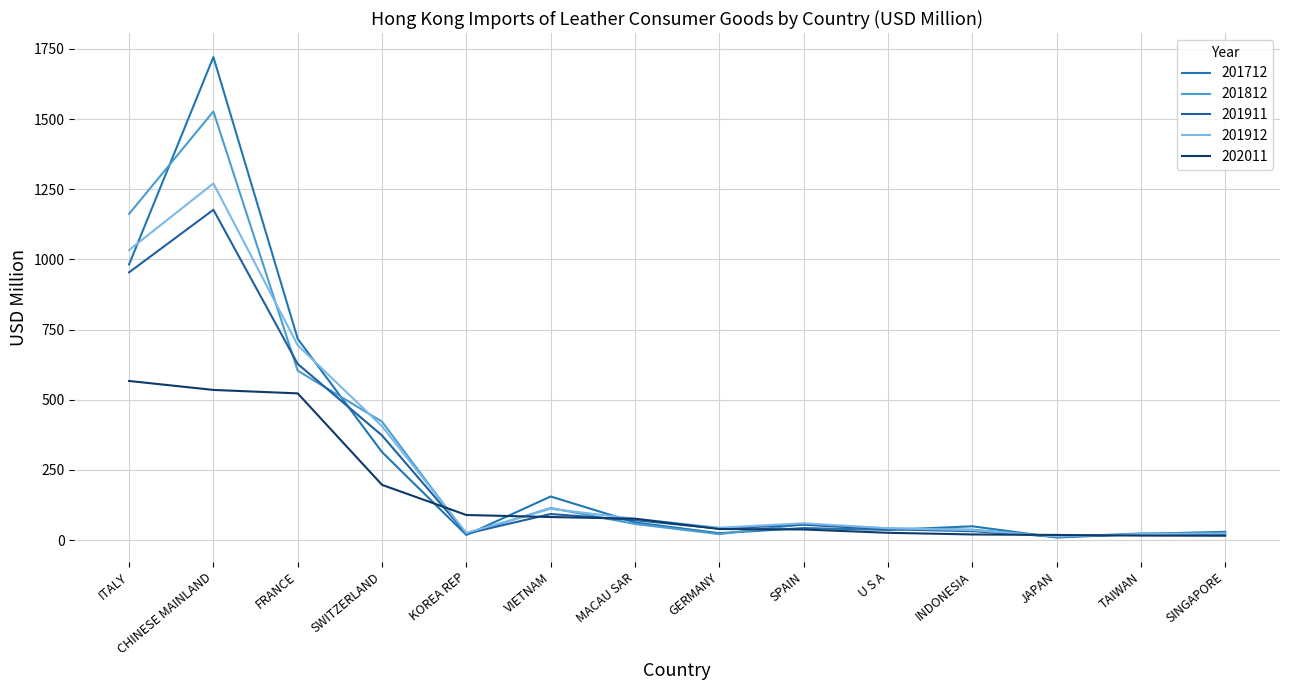

How many lines are shown in the chart?

5